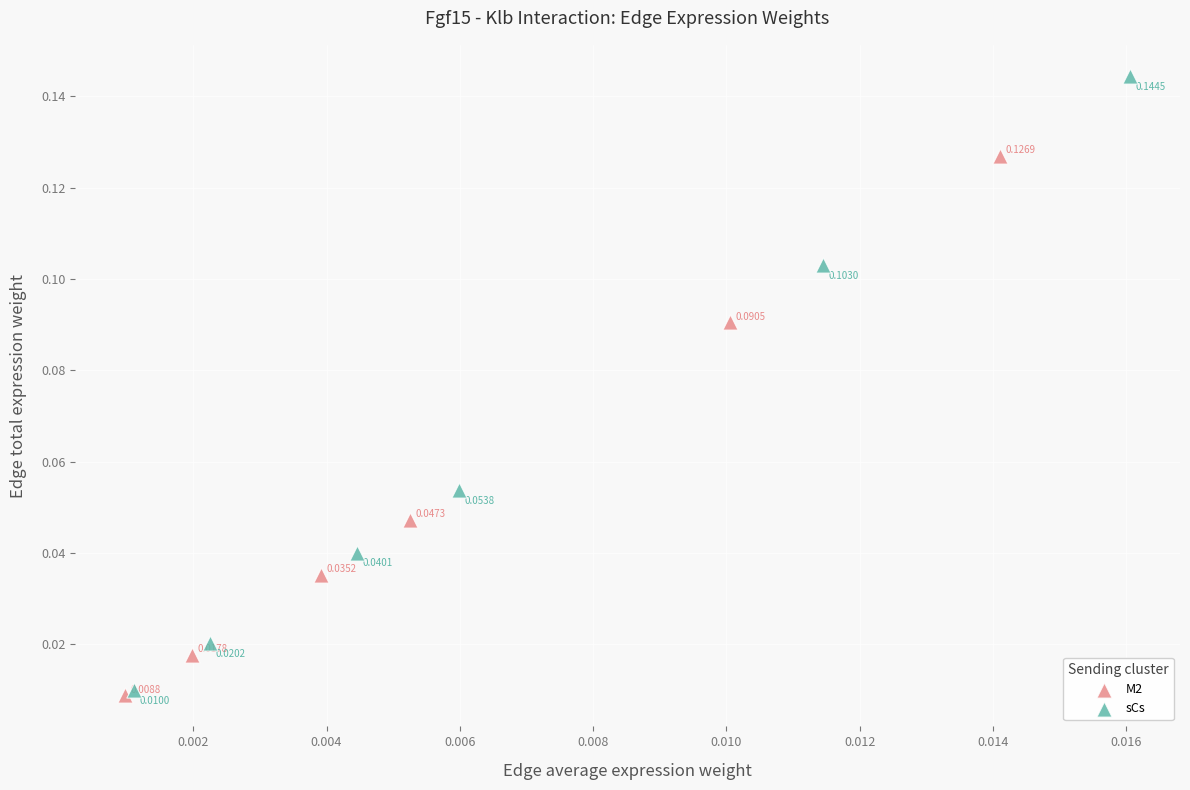

Which series has the largest Y range (max minus min)?

sCs